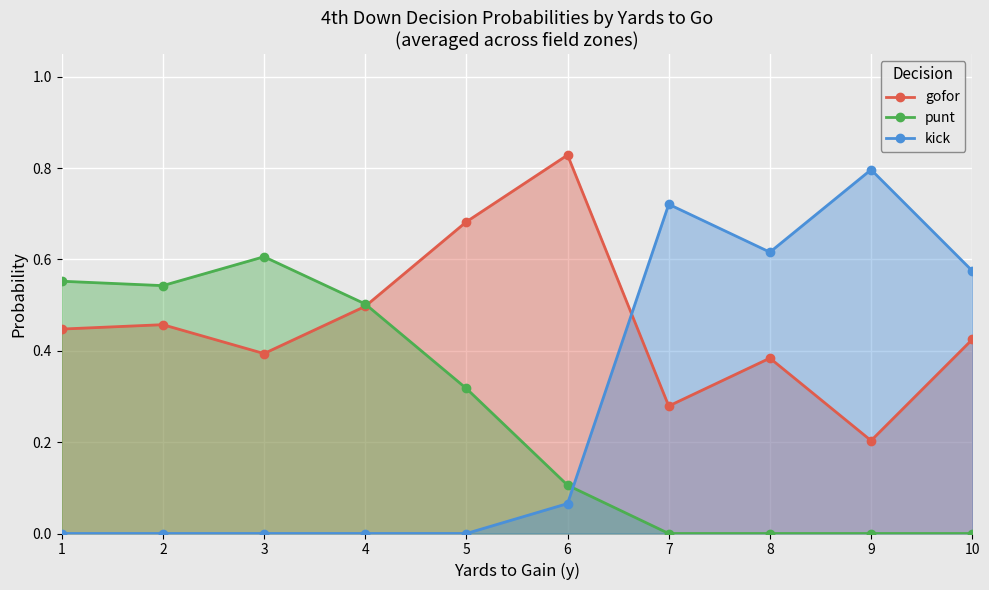

What is the value of the gofor point at the 8th from the left?

0.4